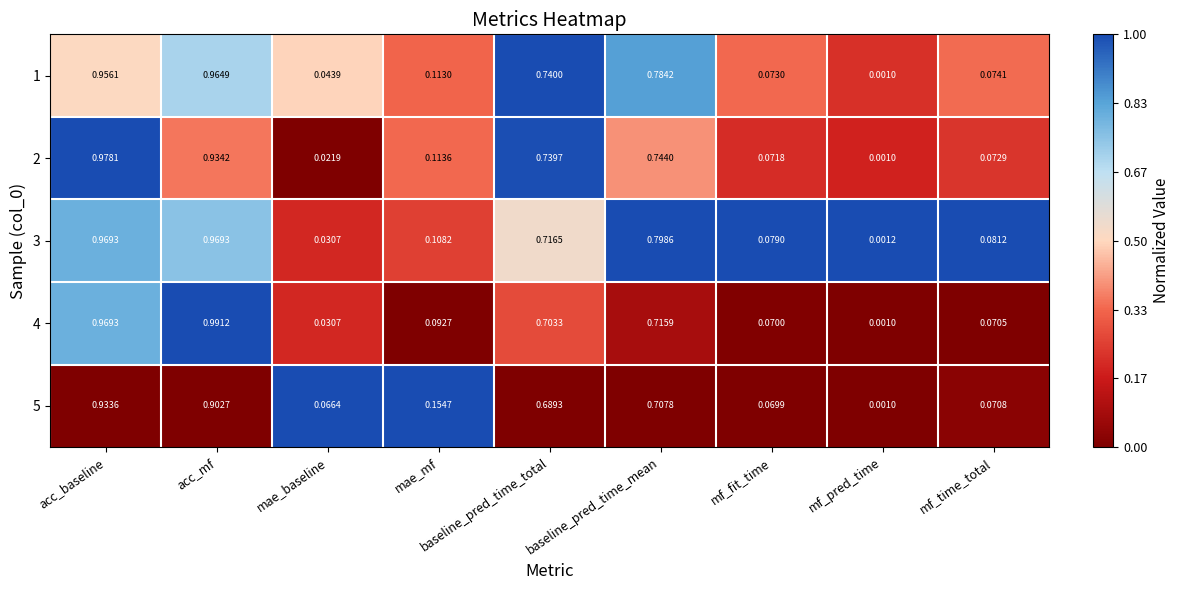

Rank the categories by 5 value from lowest to highest.

mf_pred_time, mae_baseline, mf_fit_time, mf_time_total, mae_mf, baseline_pred_time_total, baseline_pred_time_mean, acc_mf, acc_baseline